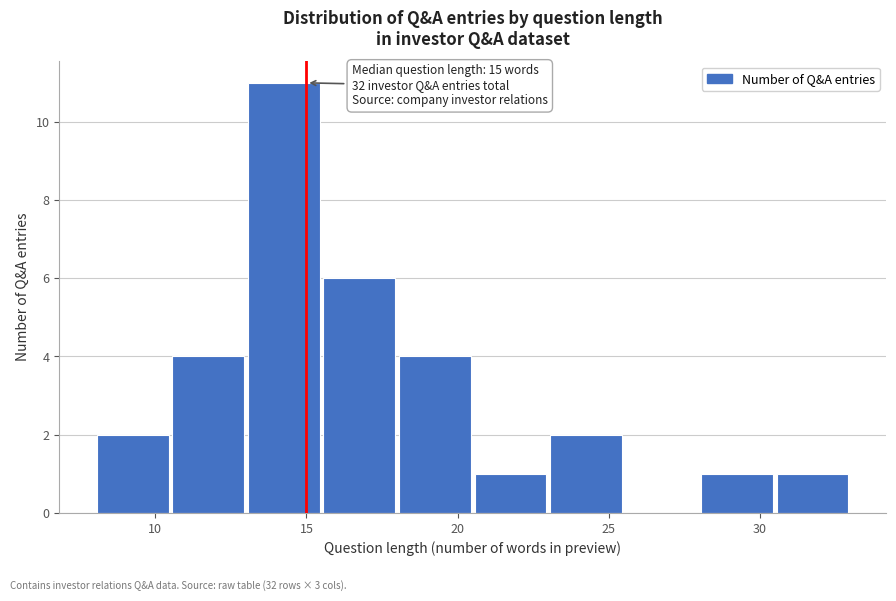

Which range on the x-axis has the tallest bar?

13.0 to 15.5